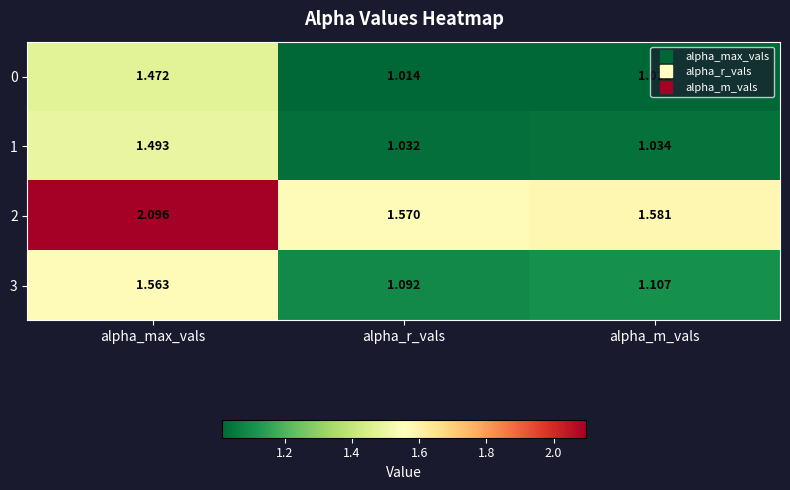

At which category does the chart reach its peak across all series?

alpha_max_vals